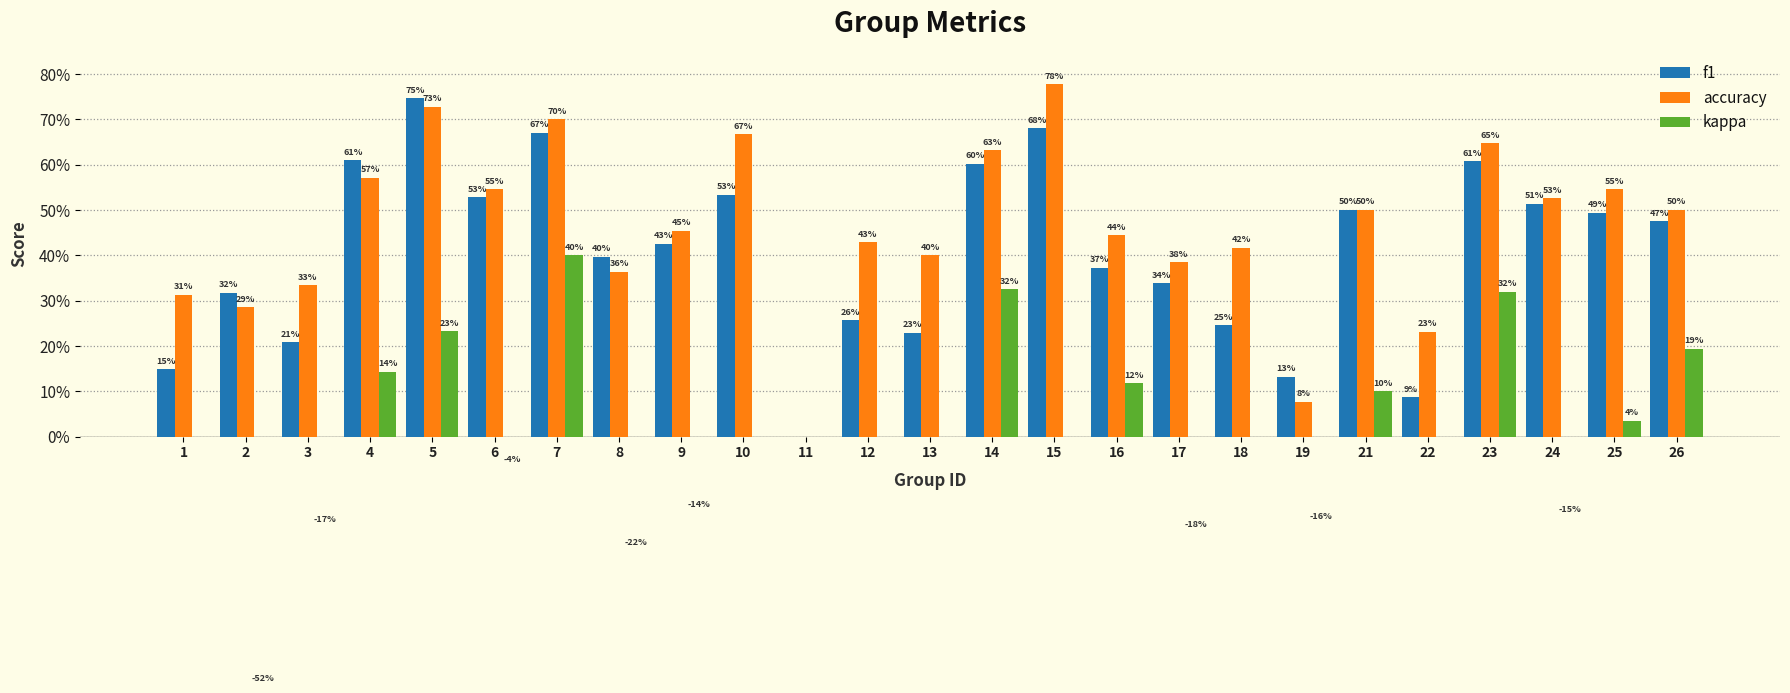

What is the difference between the accuracy values at 18 and 15?

0.4